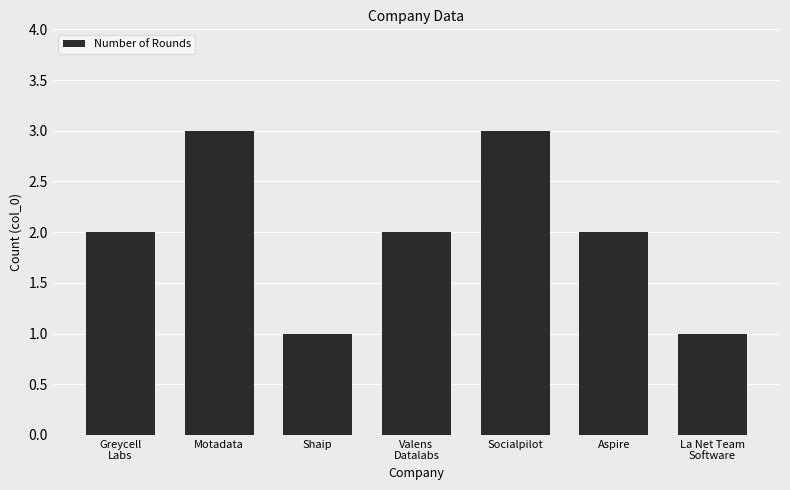

The chart shows a value of 3 at Greycell
Labs. True or false?

False